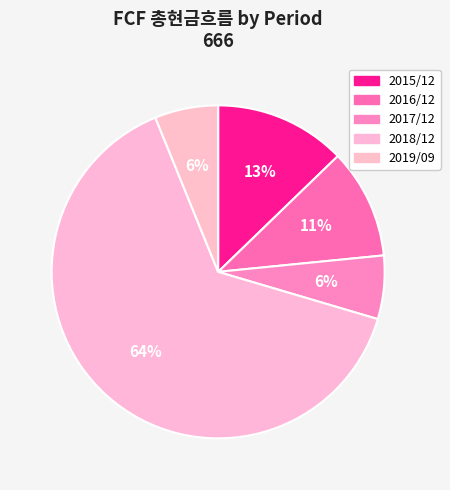

To the nearest percent, what is the difference between the largest and smallest slice percentages?

58%